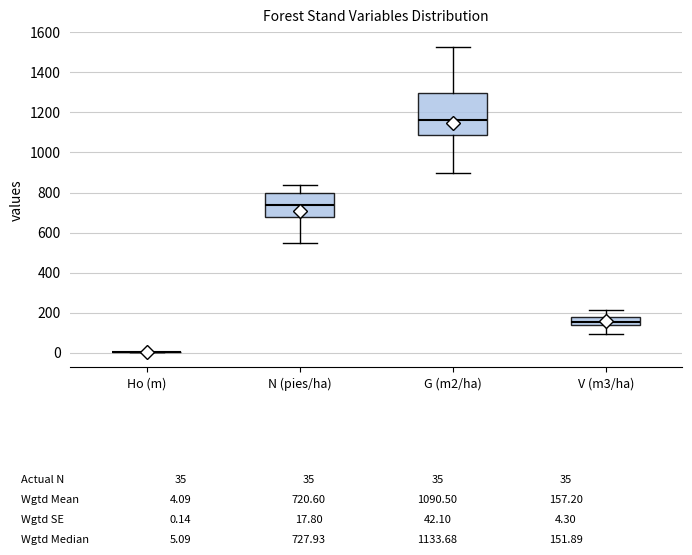

Comparing the boxes themselves (not the whiskers), which one is the tallest?

G (m2/ha)